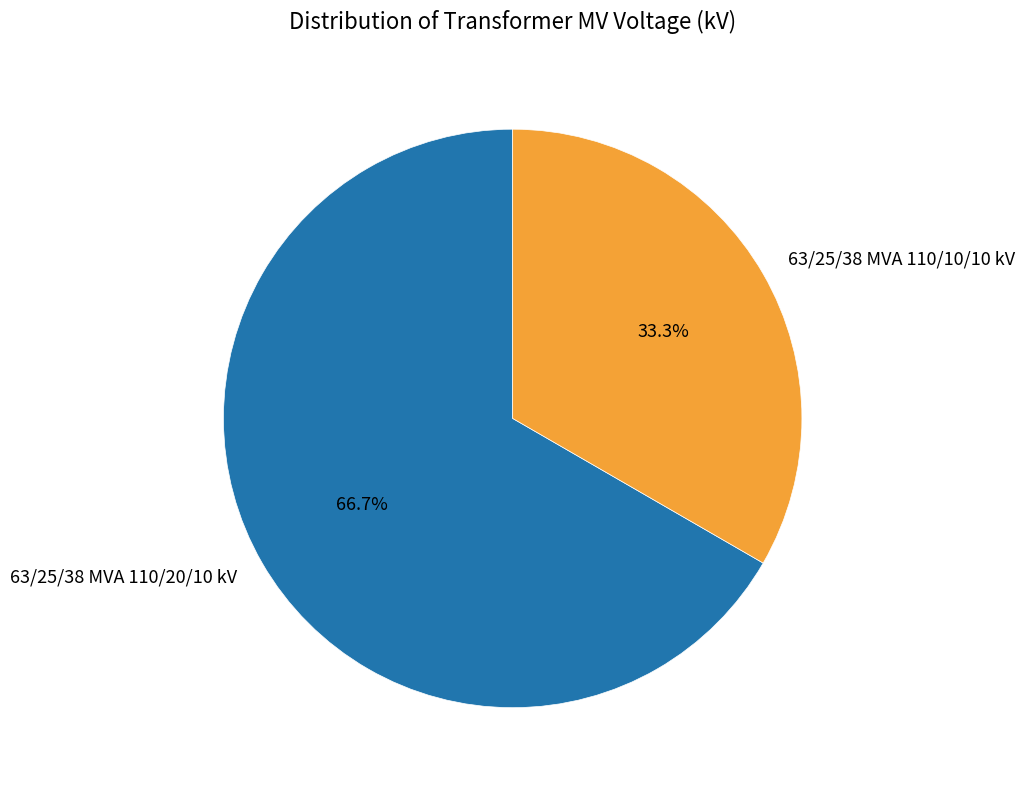

The 63/25/38 MVA 110/10/10 kV slice represents 47% of the pie. True or false?

False